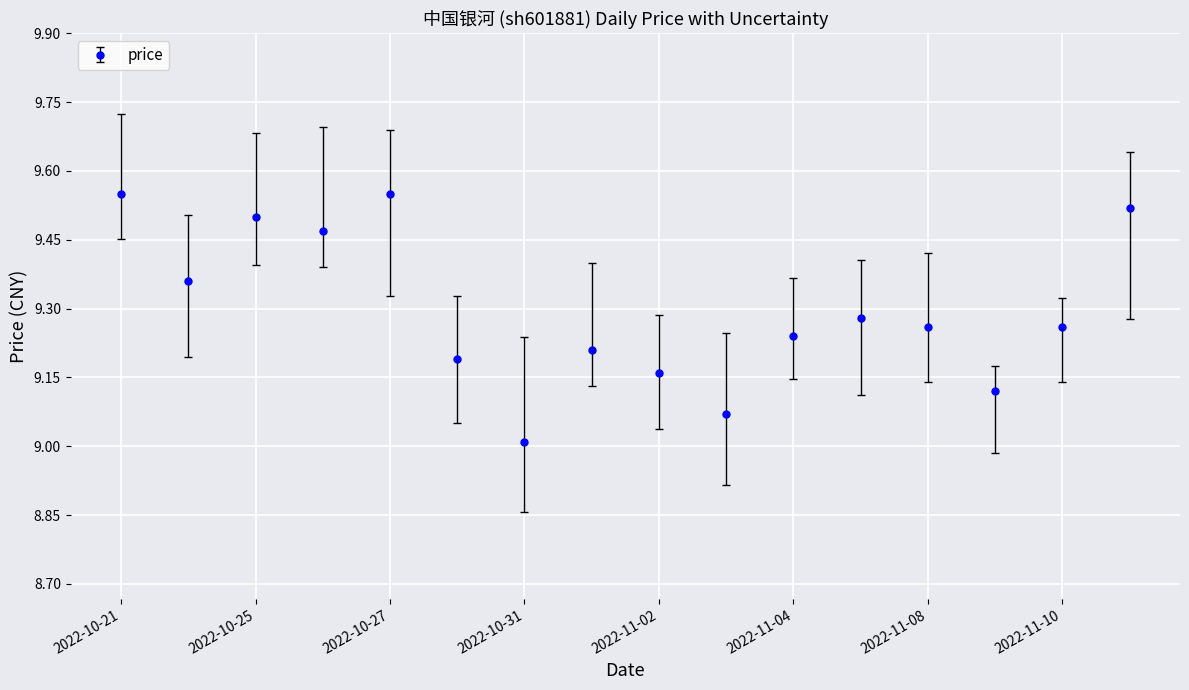

What is the minimum value shown in the chart?

9.0